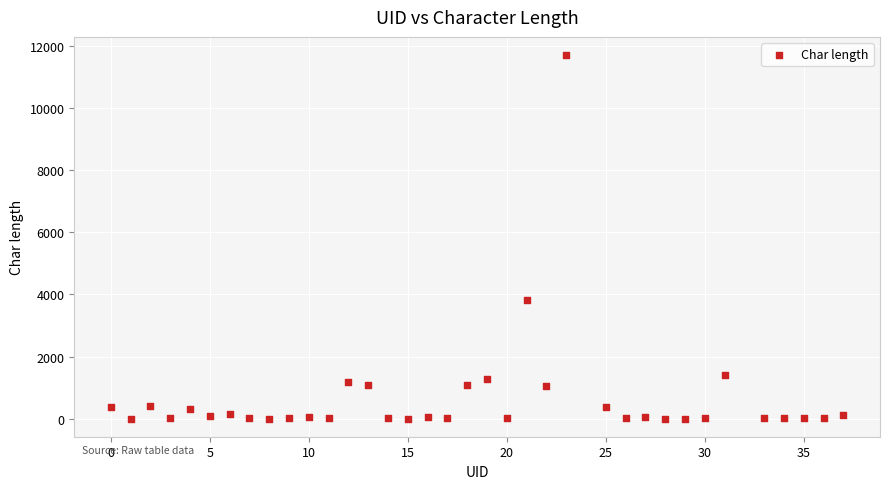

What is the range of Y values (max minus min)?

11712